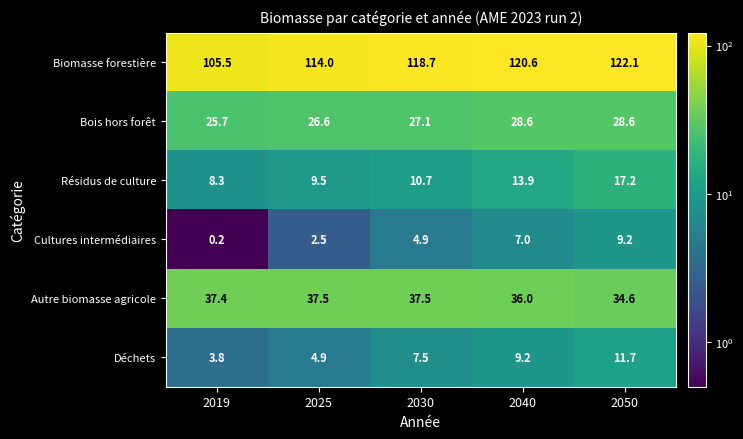

Where does the Déchets series first go above 7?

2030